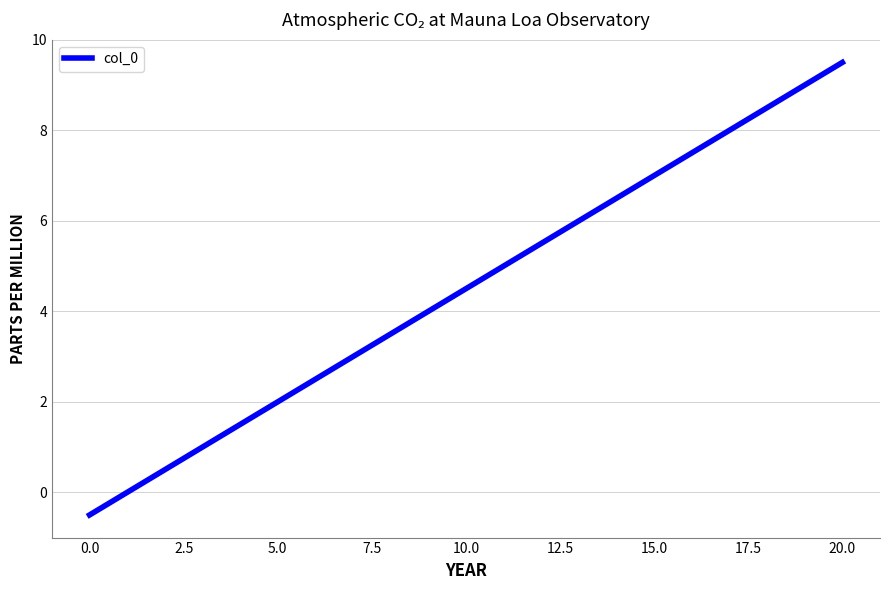

What is the sum of all values?

49.5